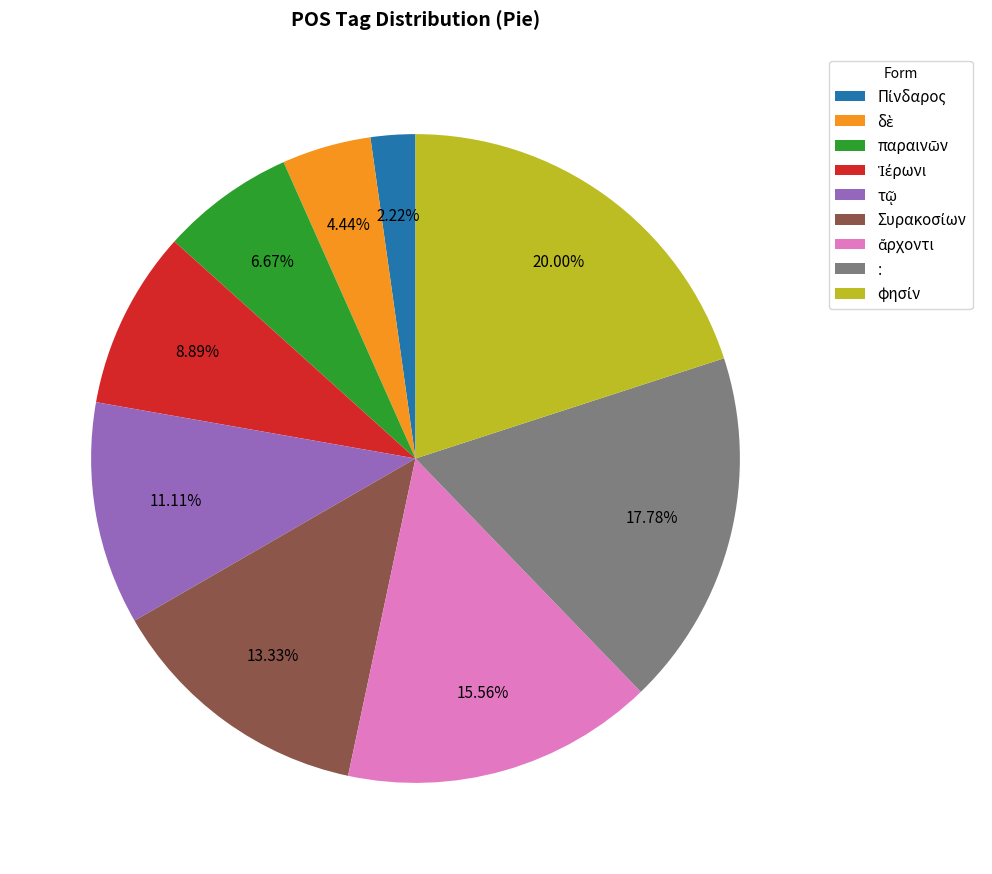

Is it true that : is 18% of the pie?

True